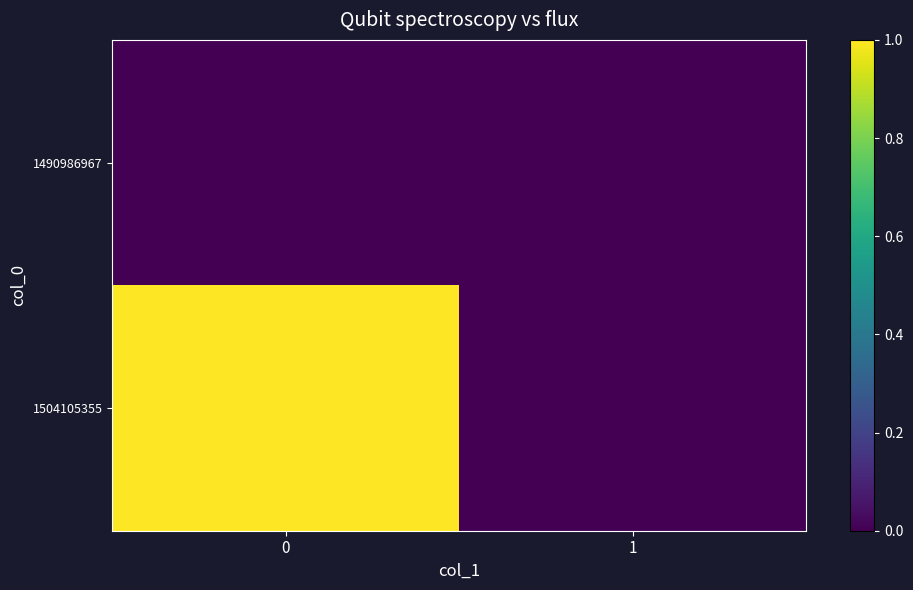

List the series in order of their peak value, lowest first.

1490986967, 1504105355